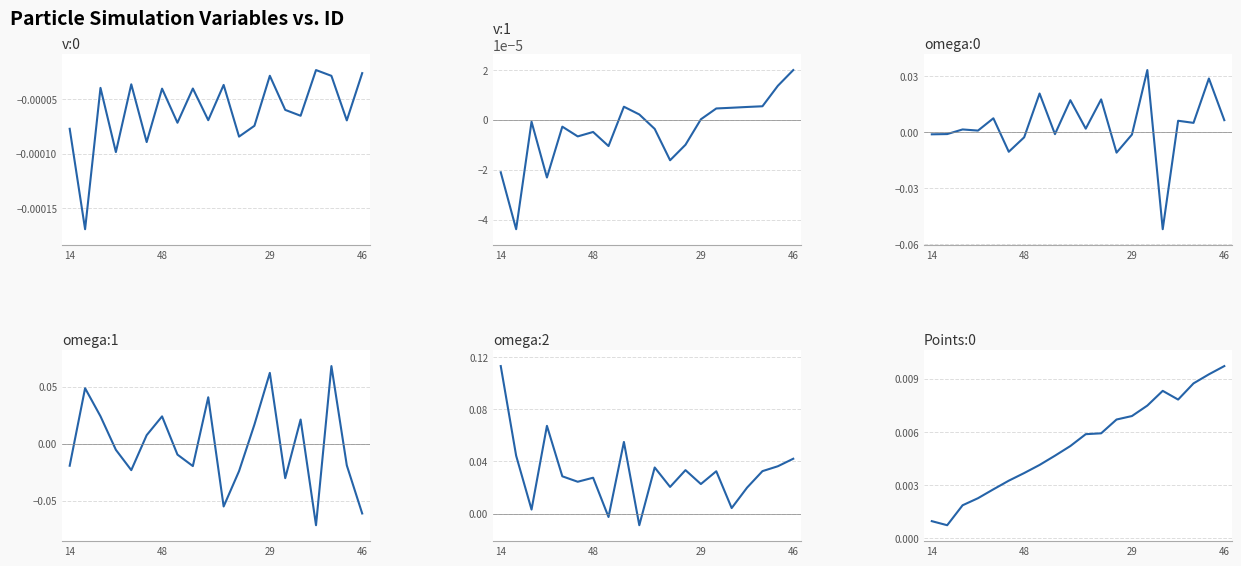

Is it true that v:1 equals -0.0 at 11?

True